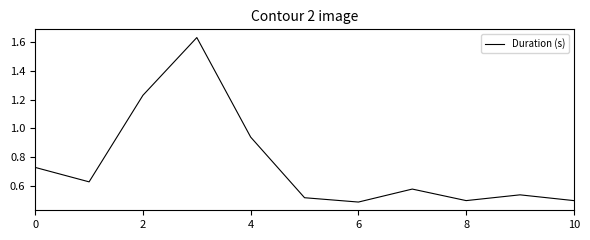

True or false: there are more than 2 points higher than both neighbors.

True